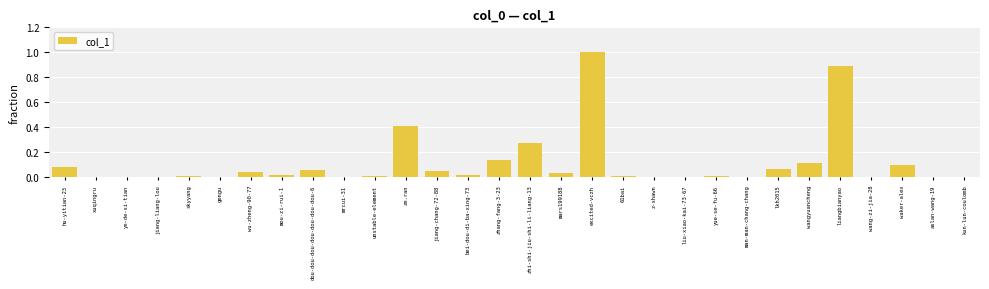

What is the maximum value shown in the chart?

1.0